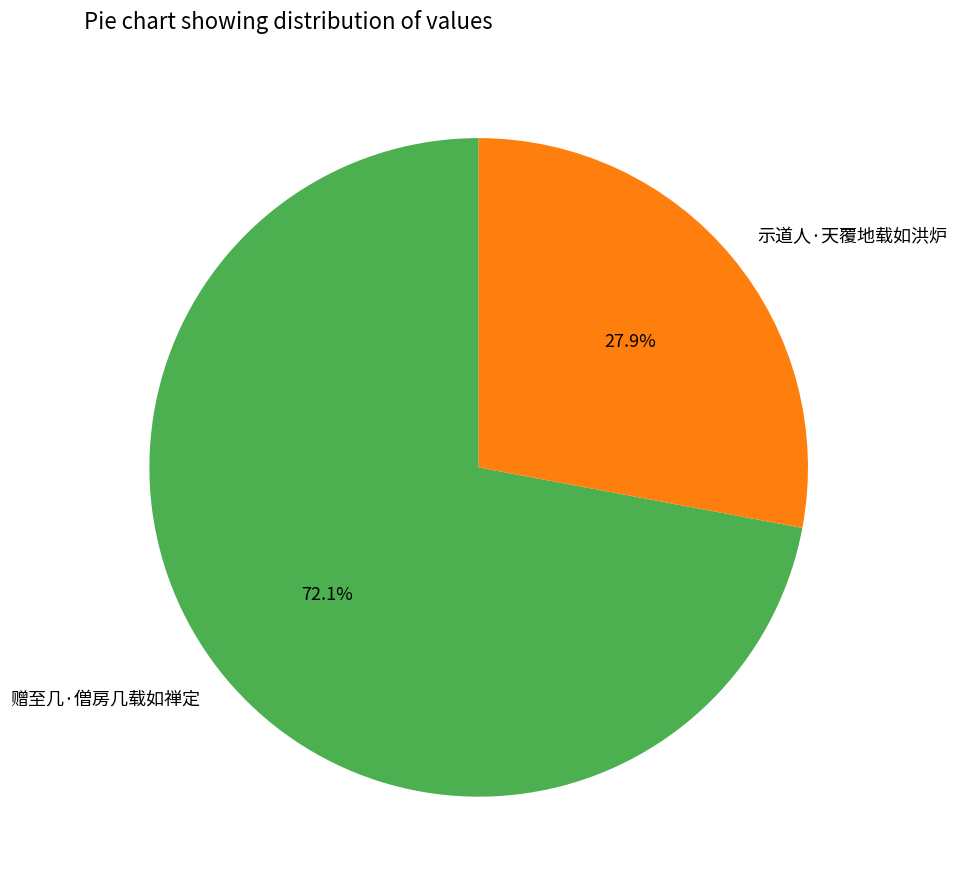

What is the ratio of the value at 赠至几·僧房几载如禅定 to the value at 示道人·天覆地载如洪炉?

2.6